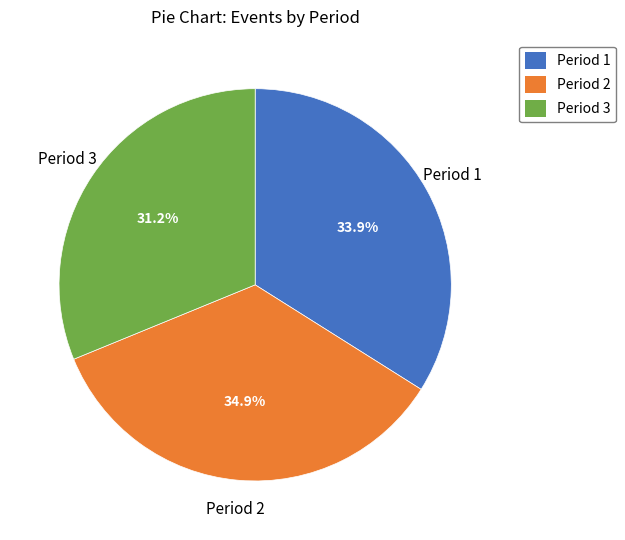

How many segments does this pie chart have?

3